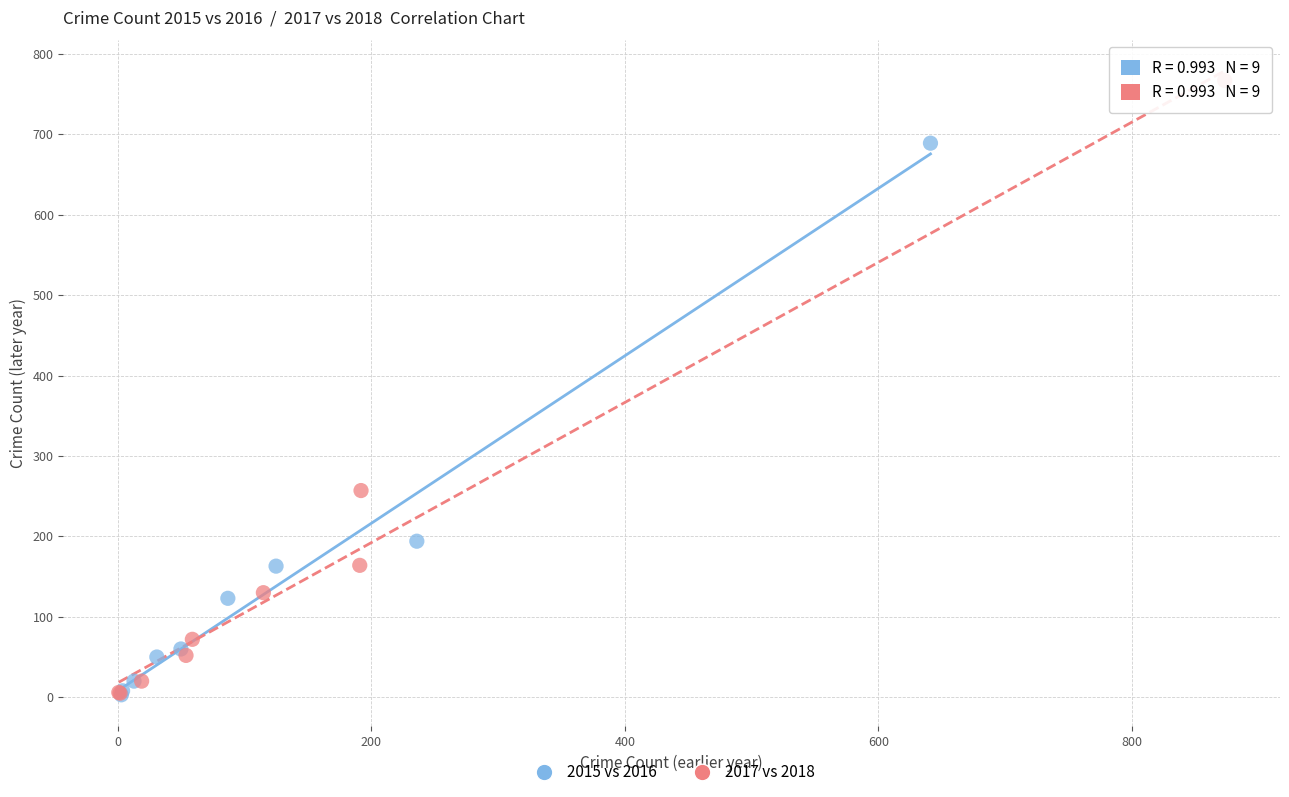

Which series reaches the maximum Y coordinate?

2017 vs 2018